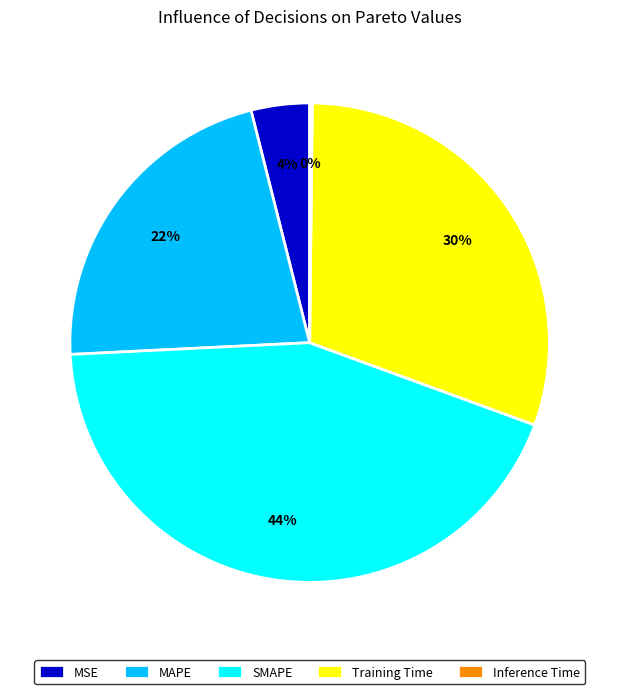

Is there any slice that represents more than half of the pie?

No